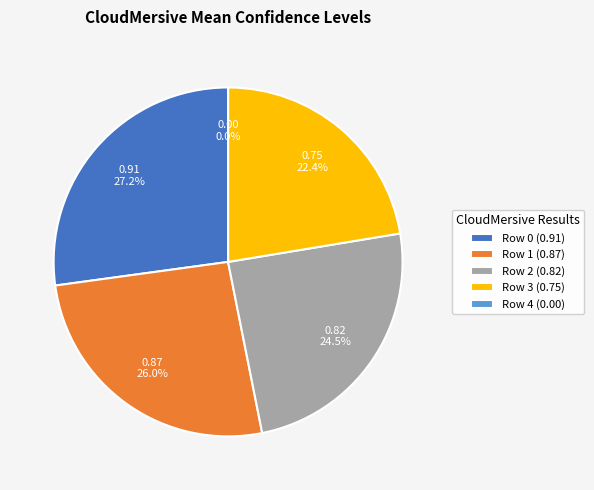

To the nearest percent, what portion does Row 3 represent?

22%